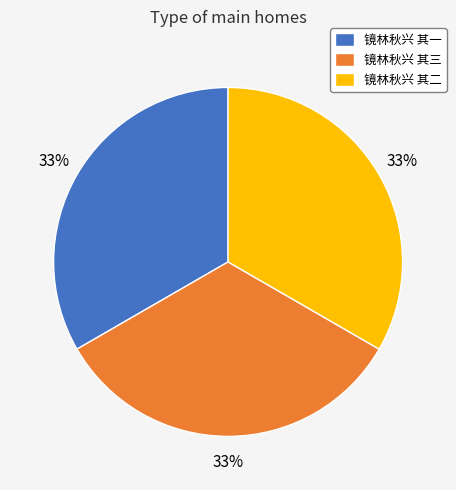

To the nearest percent, what is the average slice percentage?

33%